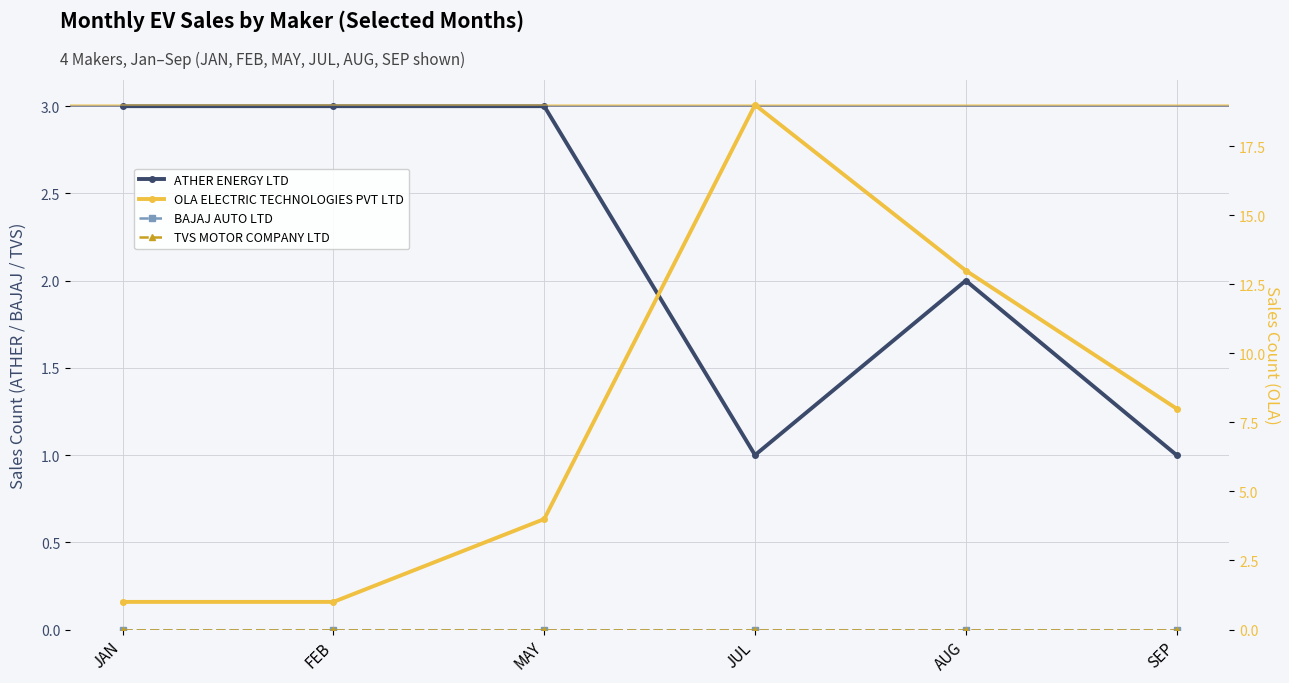

True or false: BAJAJ AUTO LTD and ATHER ENERGY LTD cross at least once.

False